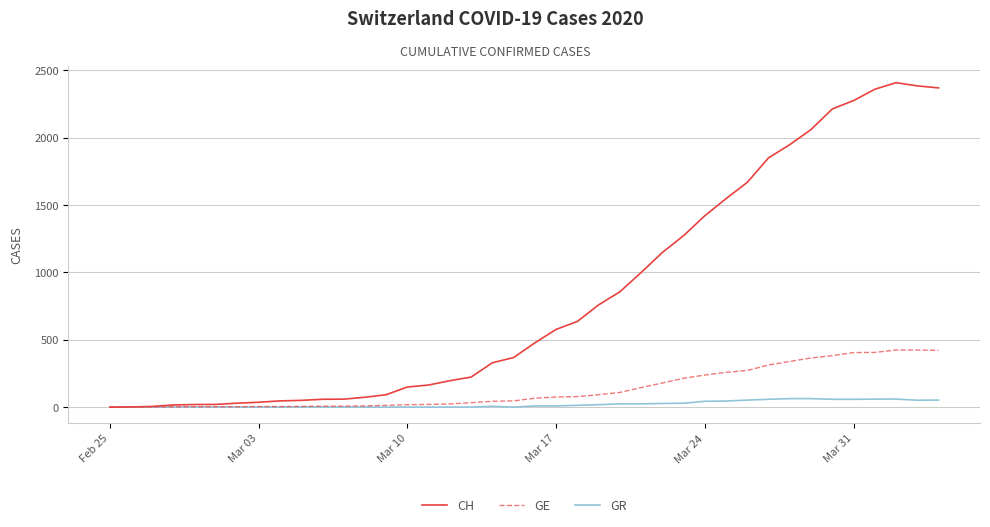

Rank the series by their maximum value, from lowest to highest.

GR, GE, CH